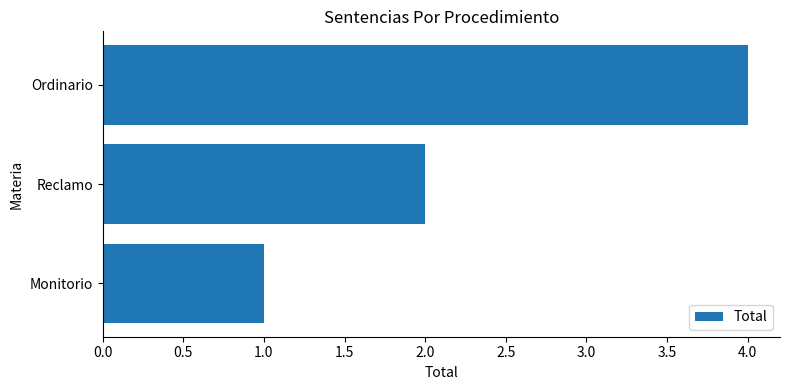

Between Monitorio and Reclamo, which is larger?

Reclamo